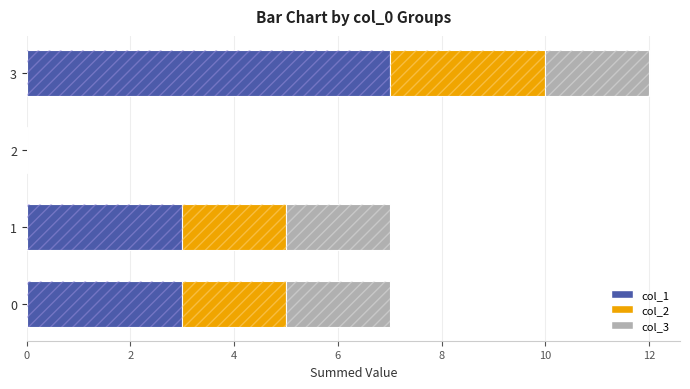

How many values in the col_3 series are below 2?

1